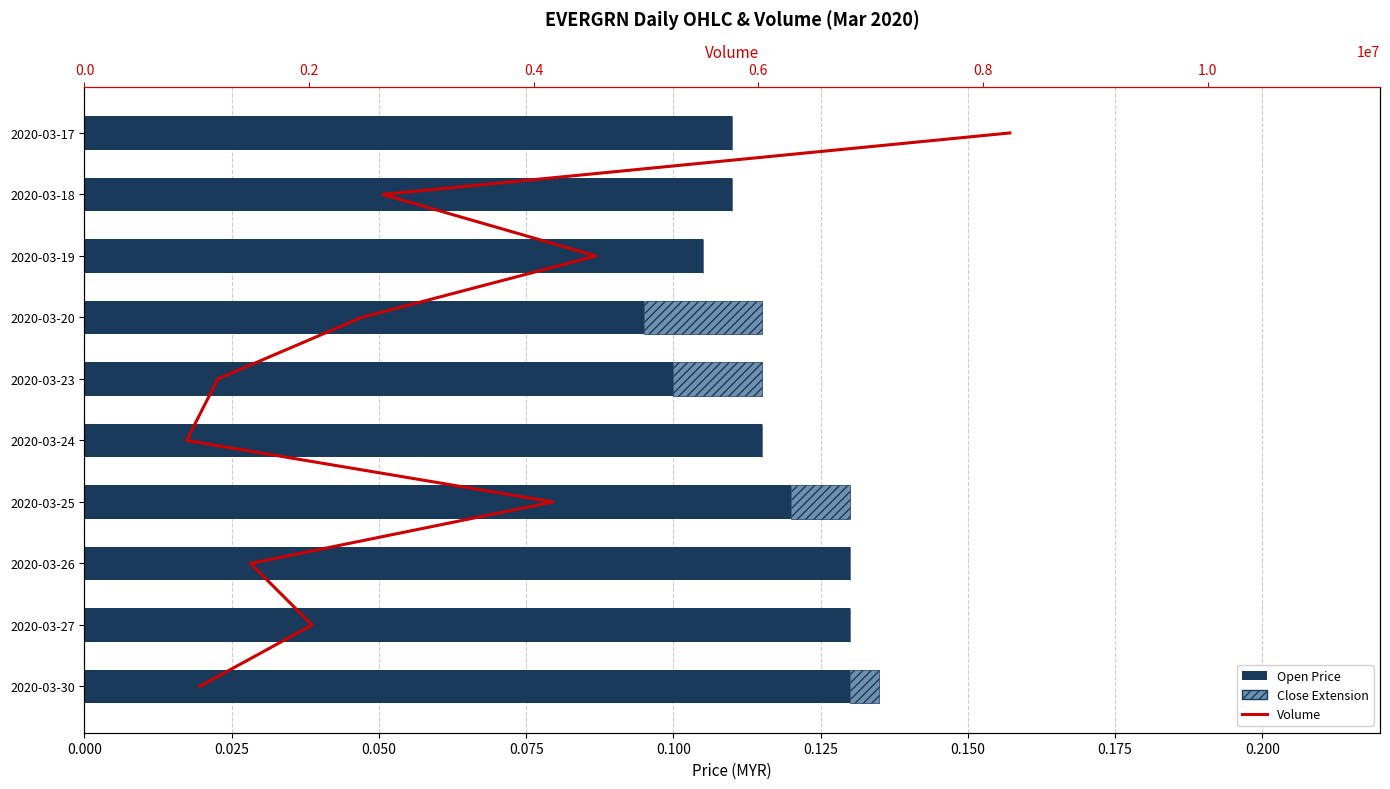

Is it true that Close Extension equals -0.0 at 2020-03-17?

False